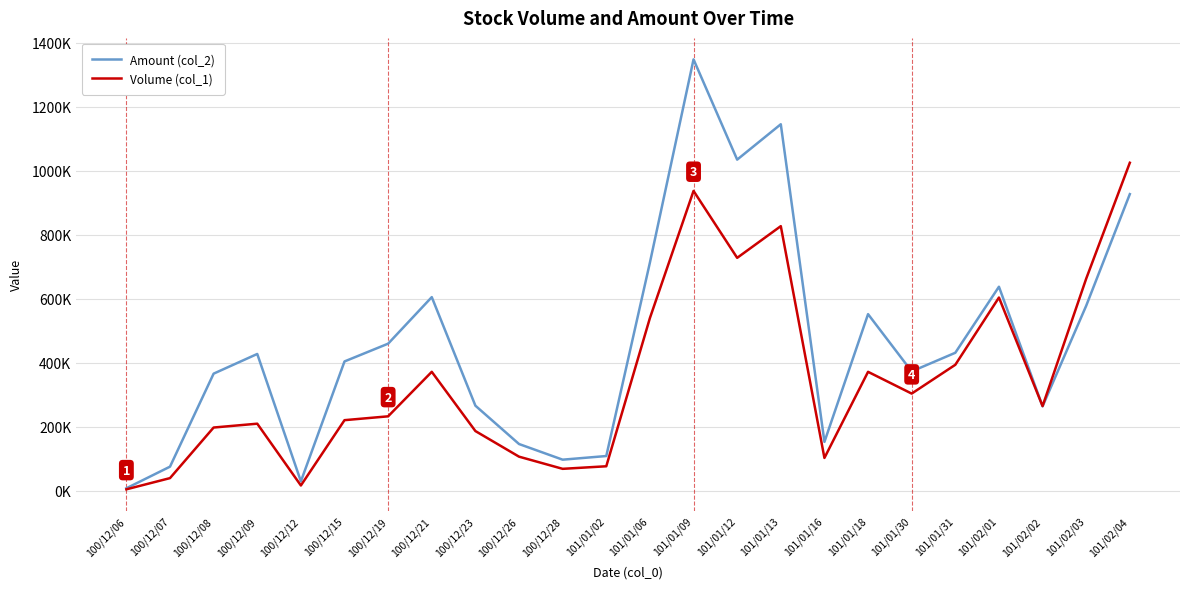

Does the chart display data point markers on the line(s)?

No